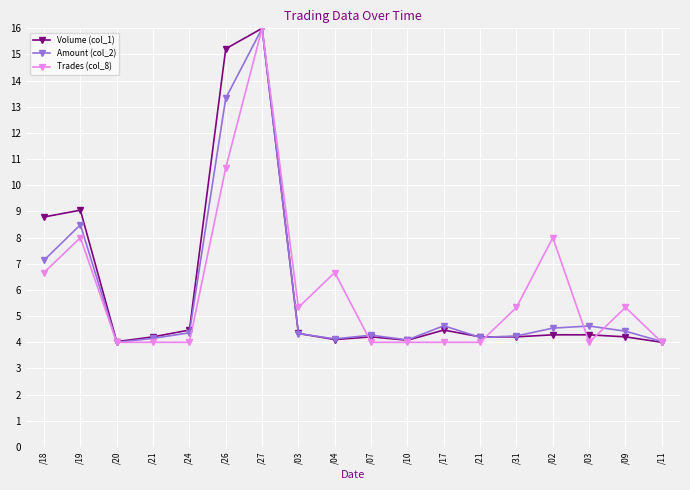

What is the difference between the highest and lowest values at /09?

1.1